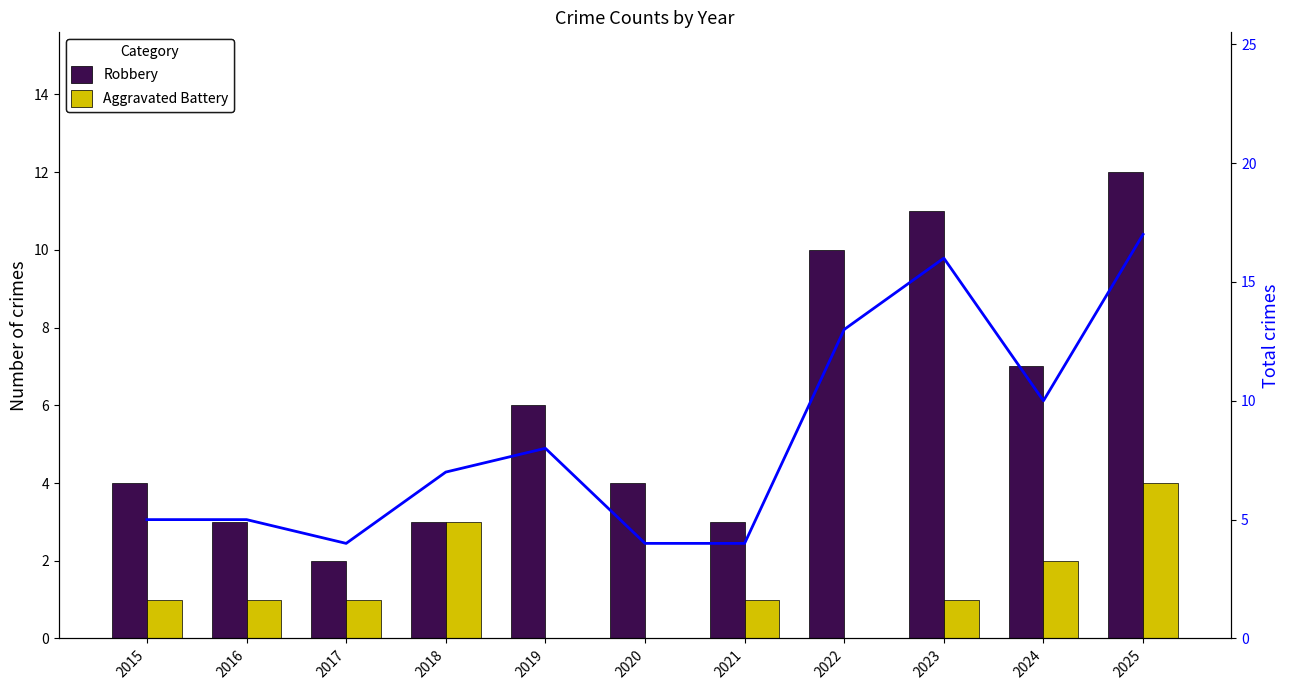

Reading left to right, list all the values displayed in this chart.

Robbery: 4	3	2	3	6	4	3	10	11	7	12
Aggravated Battery: 1	1	1	3	0	0	1	0	1	2	4
Total: 5	5	4	7	8	4	4	13	16	10	17